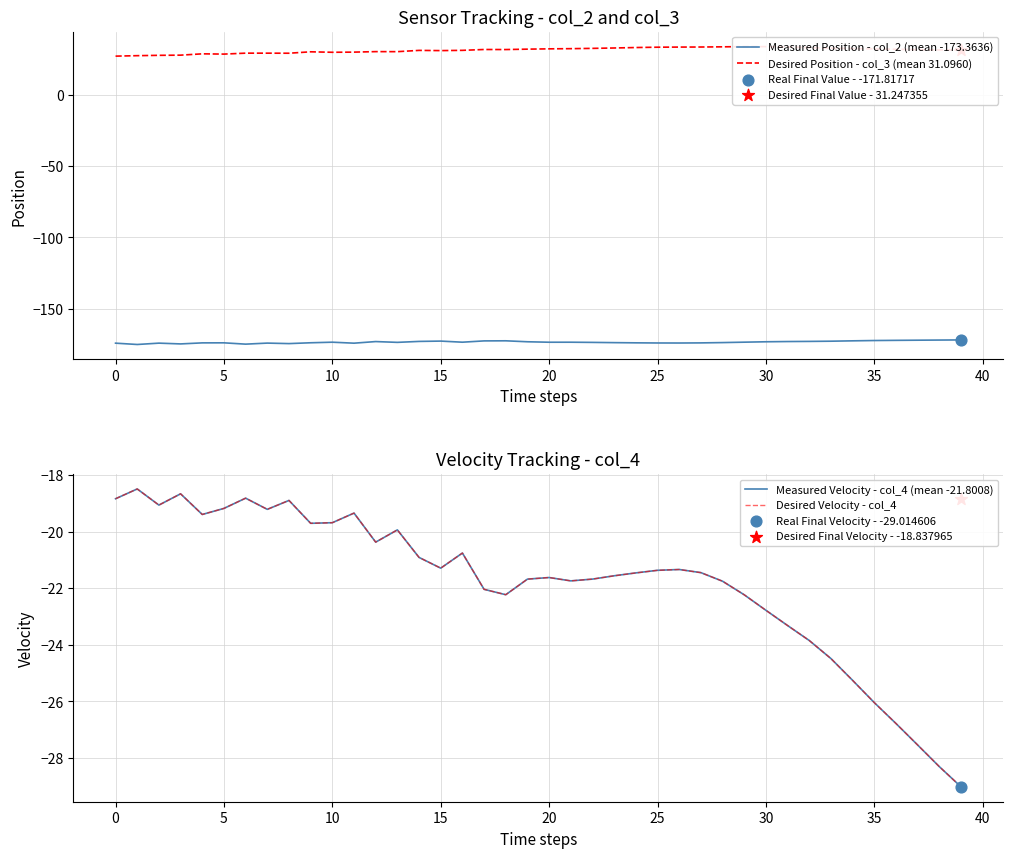

At how many categories does at least one series exceed -100?

40